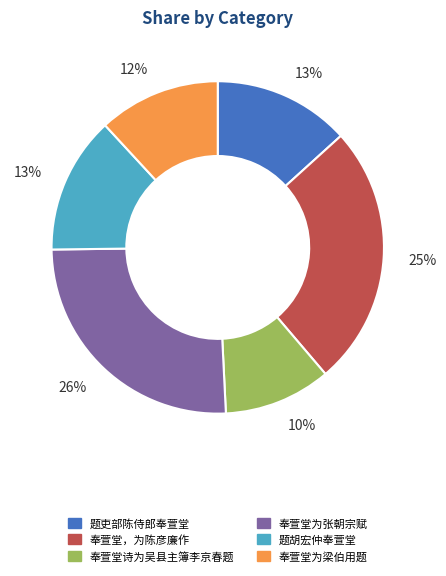

Is there a majority slice in this chart?

No